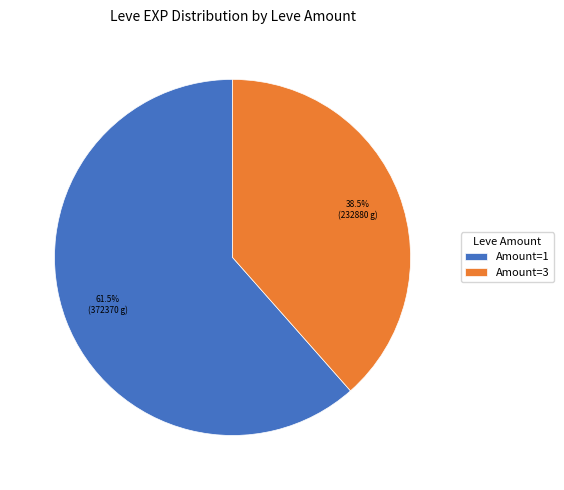

Which has a higher value, Amount=1 or Amount=3?

Amount=1